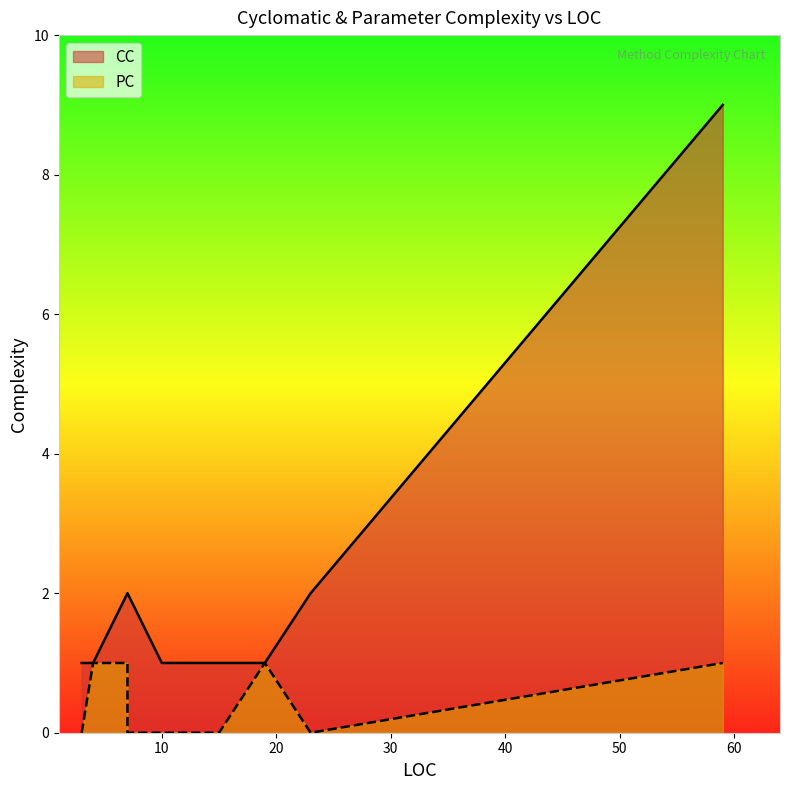

True or false: PC has more than 1 interior local peaks.

True